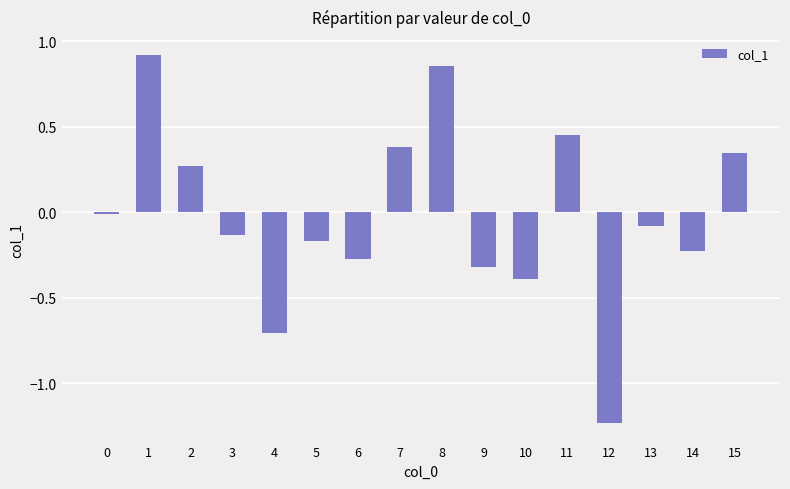

At which label does the data first exceed 0?

1